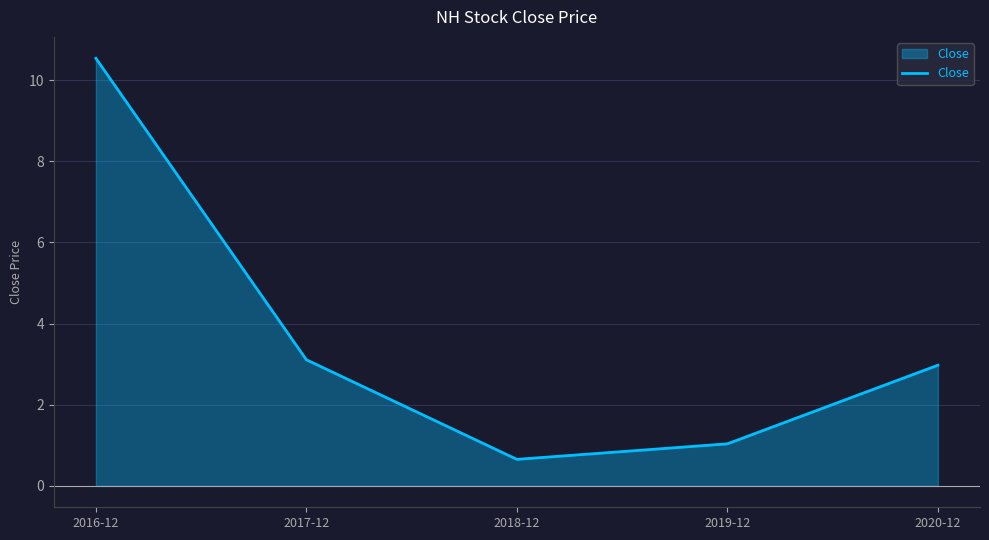

The chart shows a value of 10.5 at 2016-12. True or false?

True